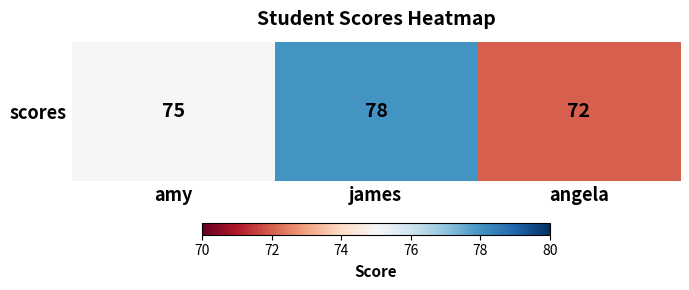

Reading left to right, transcribe all the data shown in this chart.

75	78	72